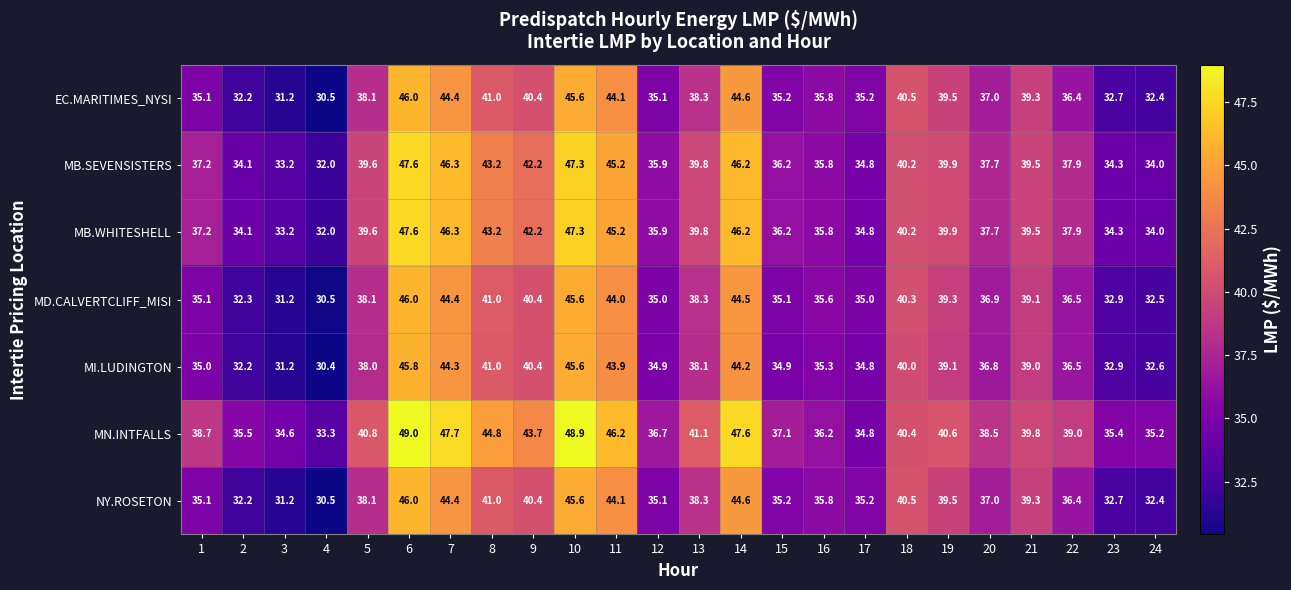

What is the maximum value shown in the chart?

49.0